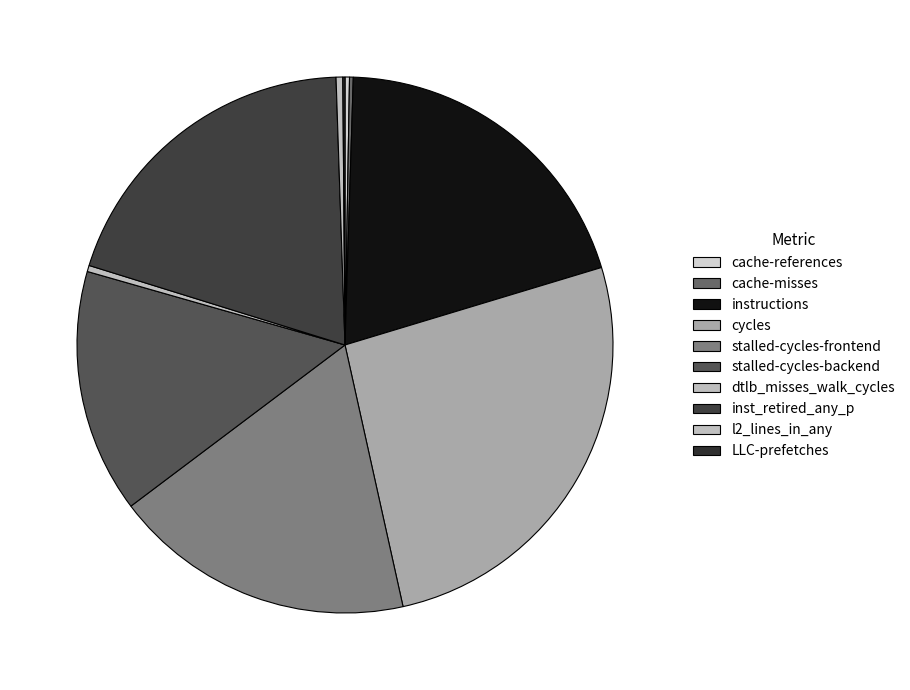

Count the number of slices in the pie.

10